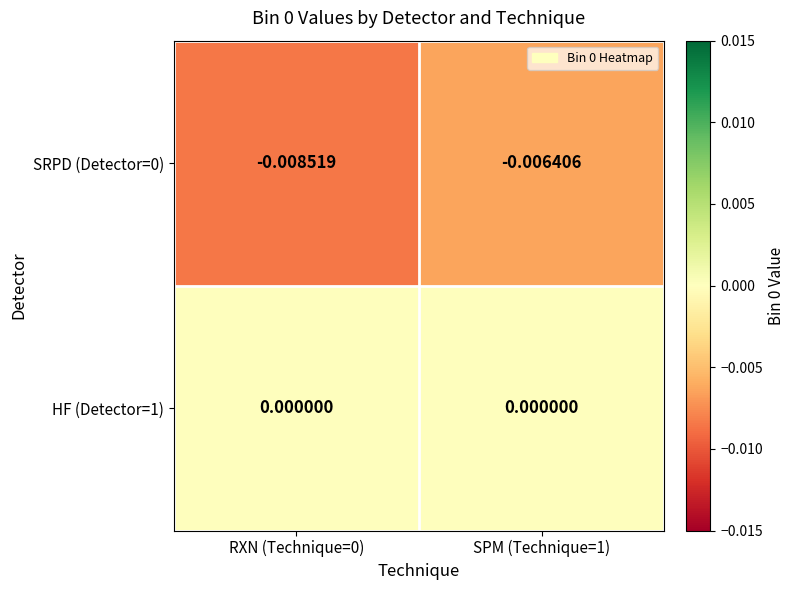

Is the value of HF (Detector=1) at RXN (Technique=0) greater than the value of SRPD (Detector=0) at RXN (Technique=0)?

Yes